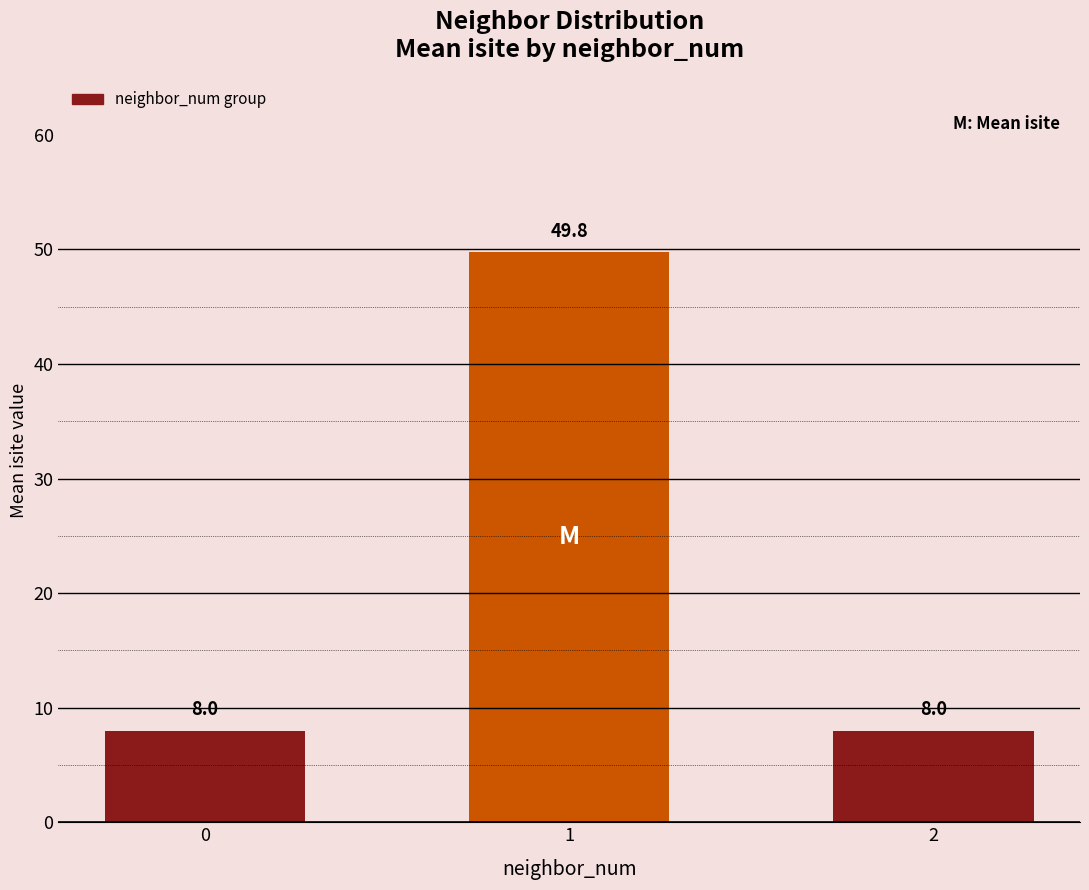

The value at 2 is 3.8. True or false?

False